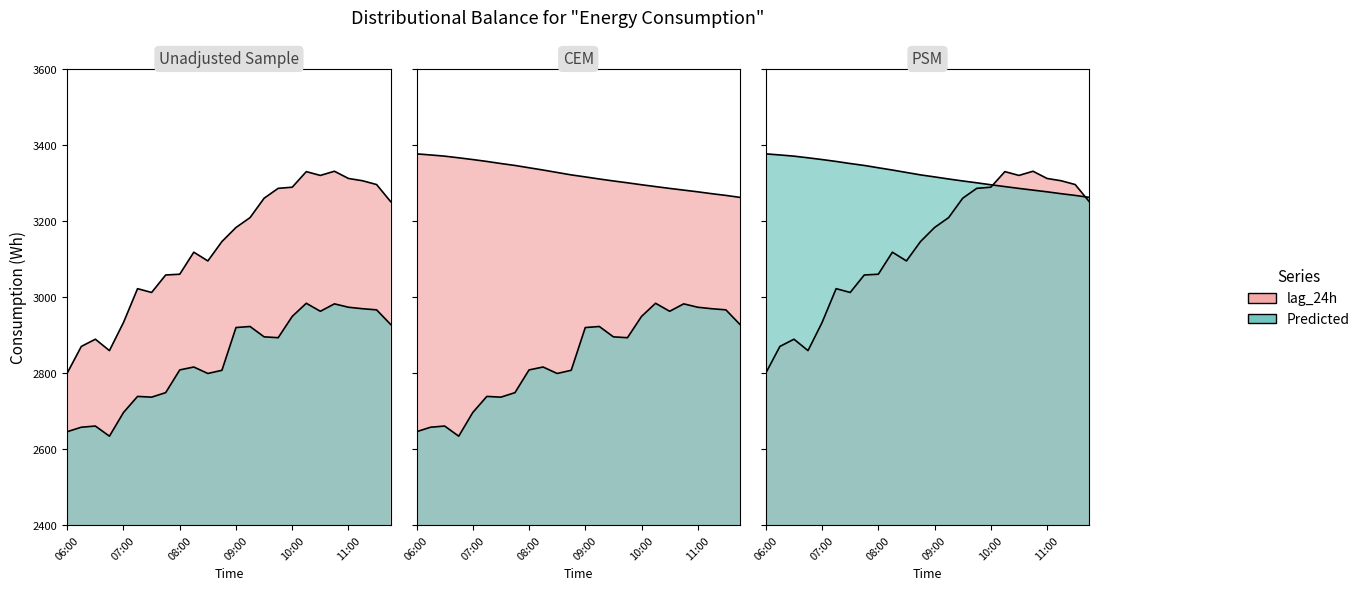

What is the difference between the highest and lowest values at 11?

514.2